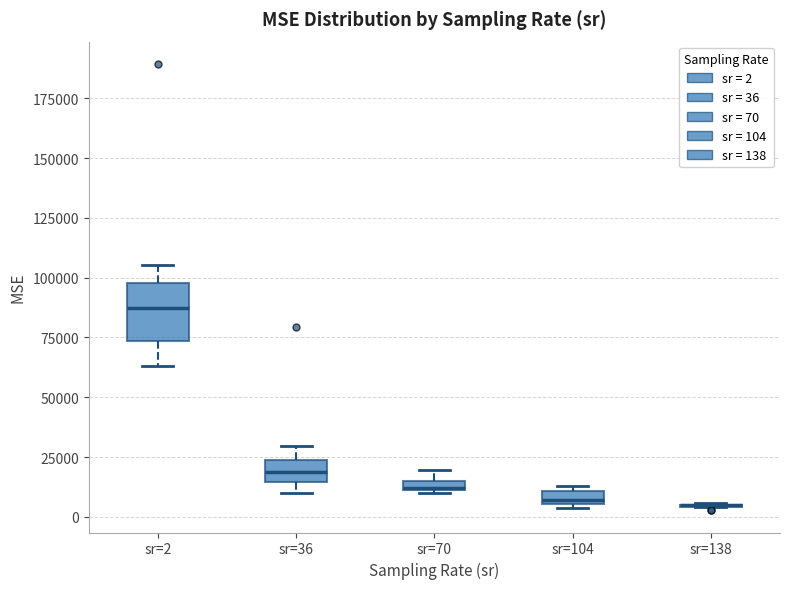

Which box is the tallest, from its lower edge to its upper edge?

sr=2